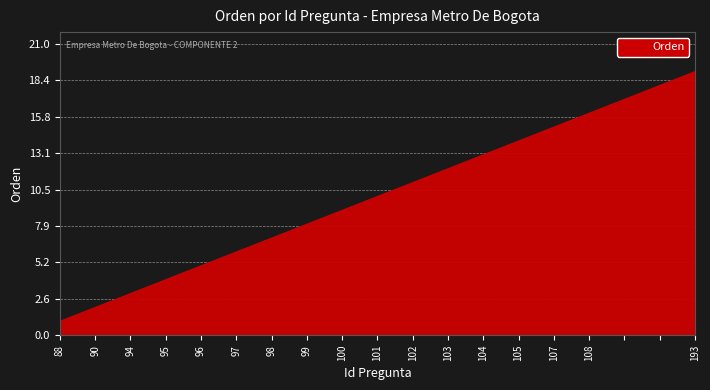

What is the maximum value shown in the chart?

19